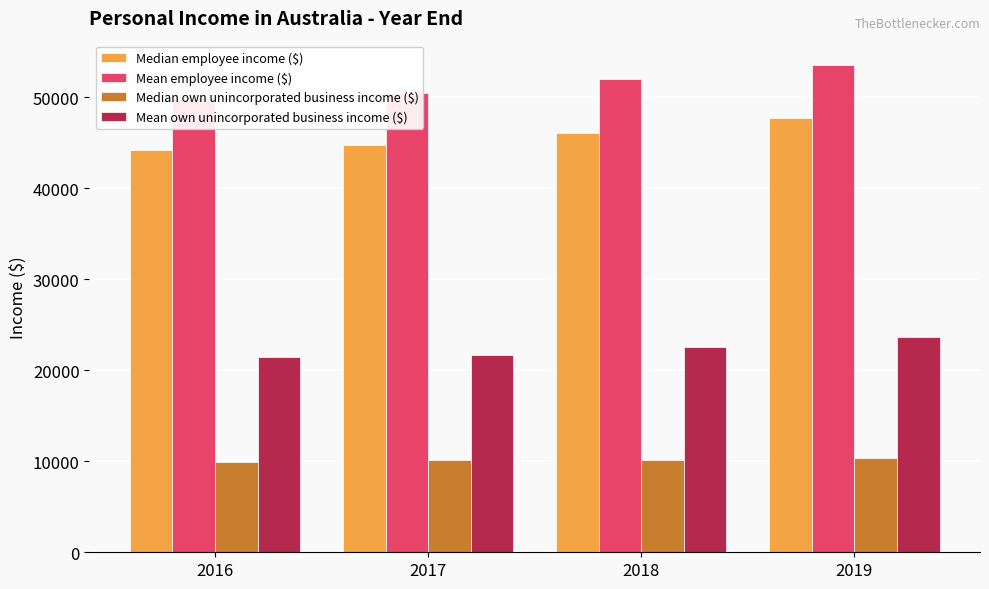

Is it true that Median employee income ($) equals 62155 at 2017?

False